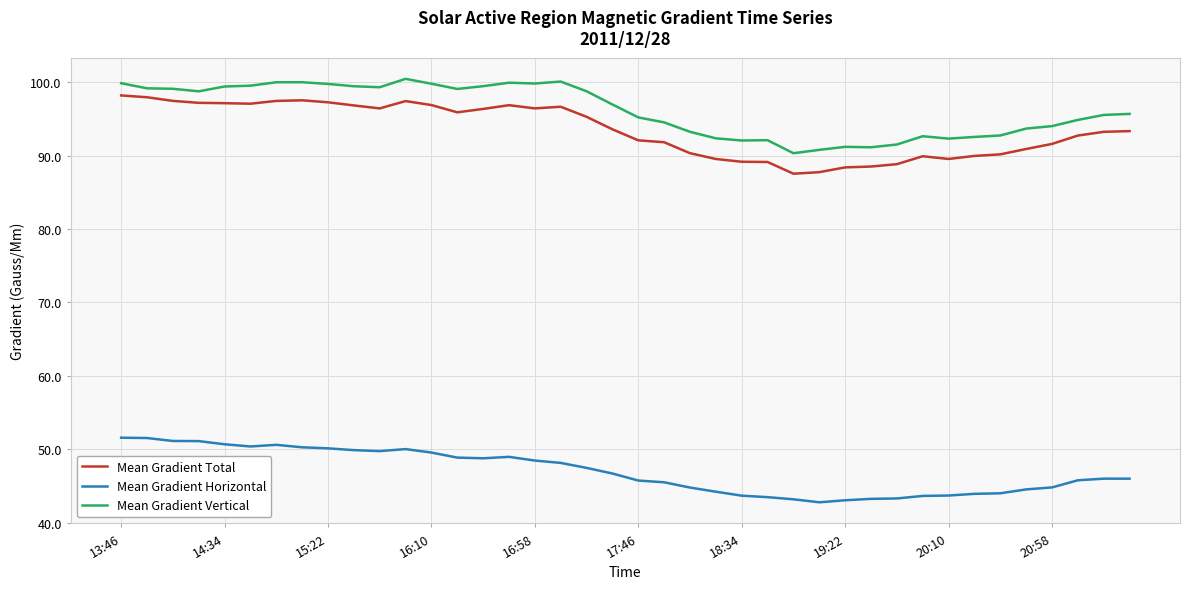

What is the minimum value for Mean Gradient Total?

87.5